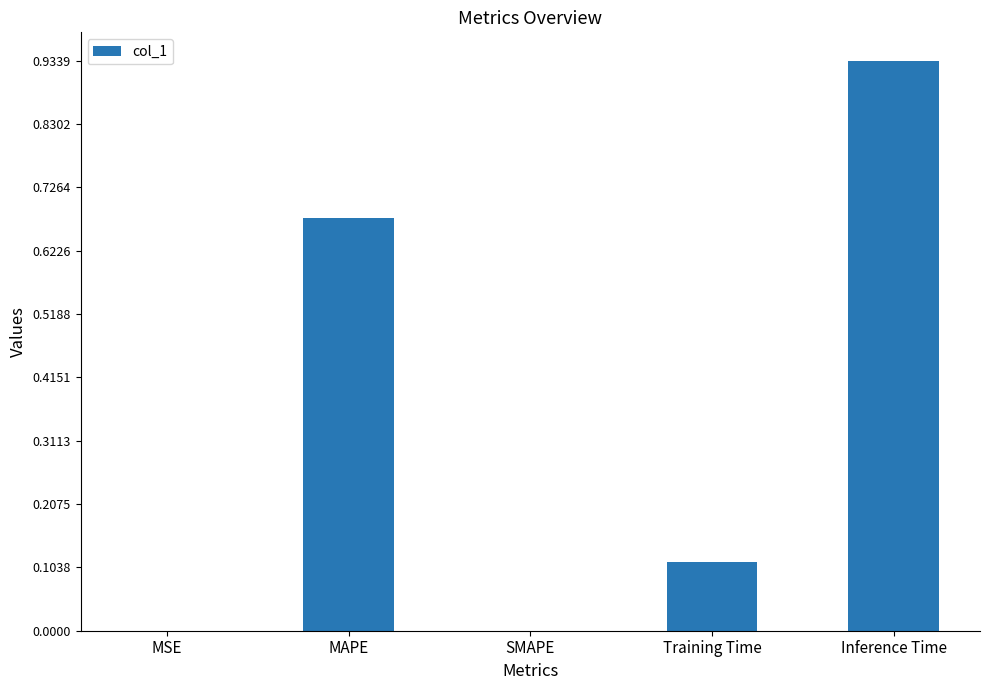

How many categories are shown in the chart?

5